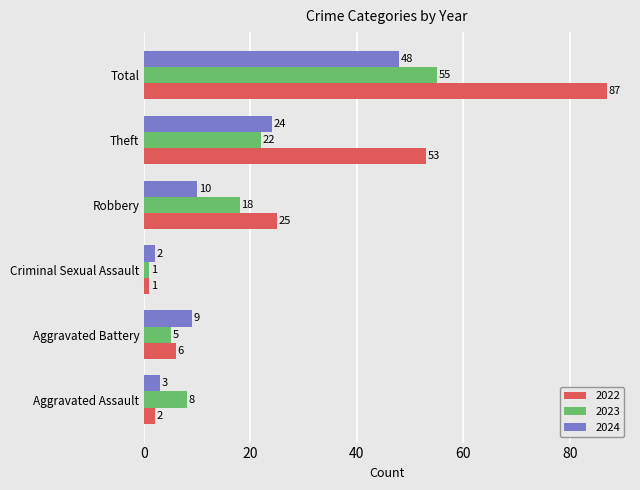

What is the difference between the second highest and minimum values in the 2023 series?

21